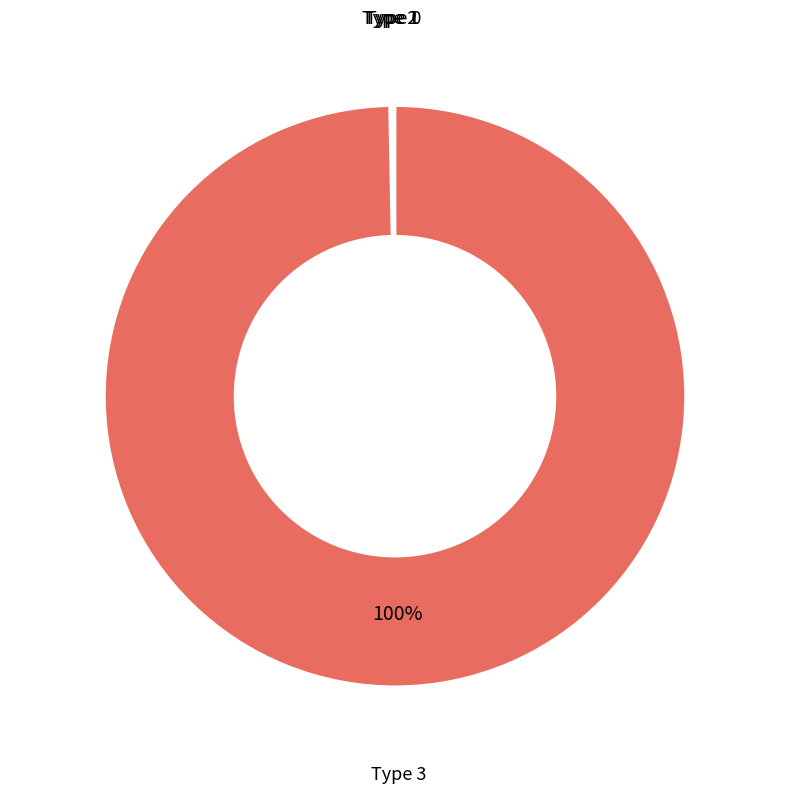

What is the majority slice?

Type 3